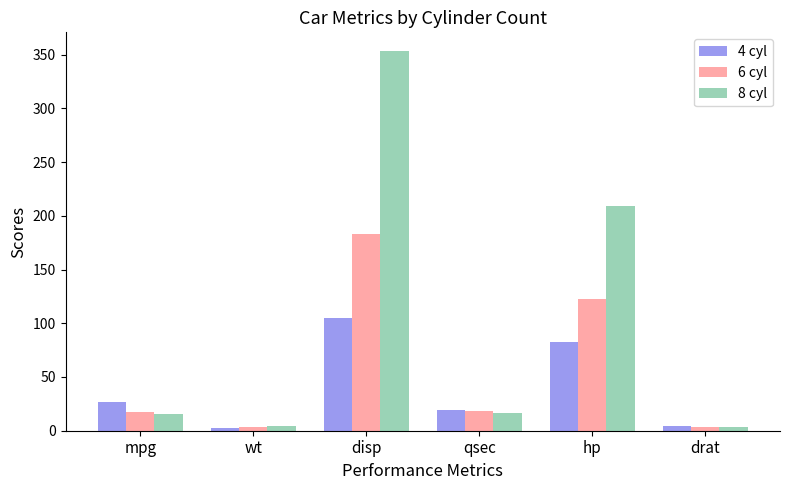

How many data points does each series have?

6